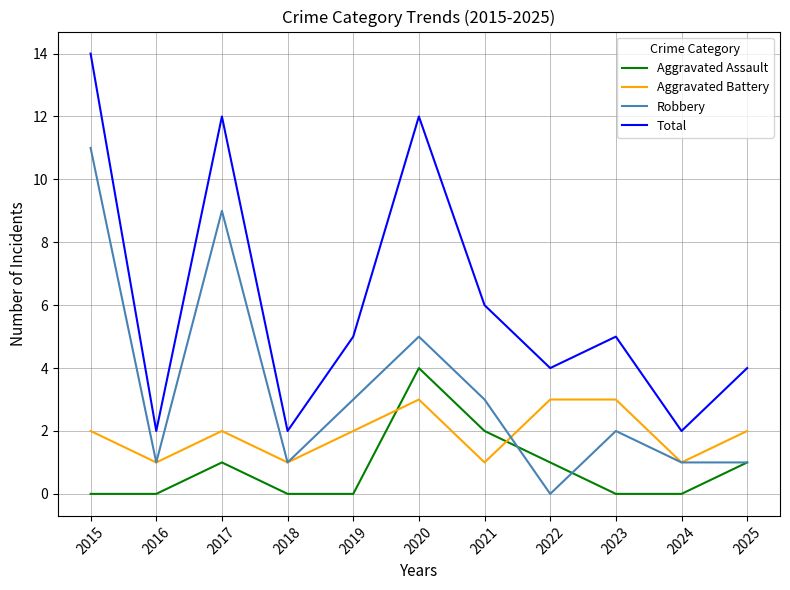

What is the difference between the second highest and minimum values in the Aggravated Assault series?

2